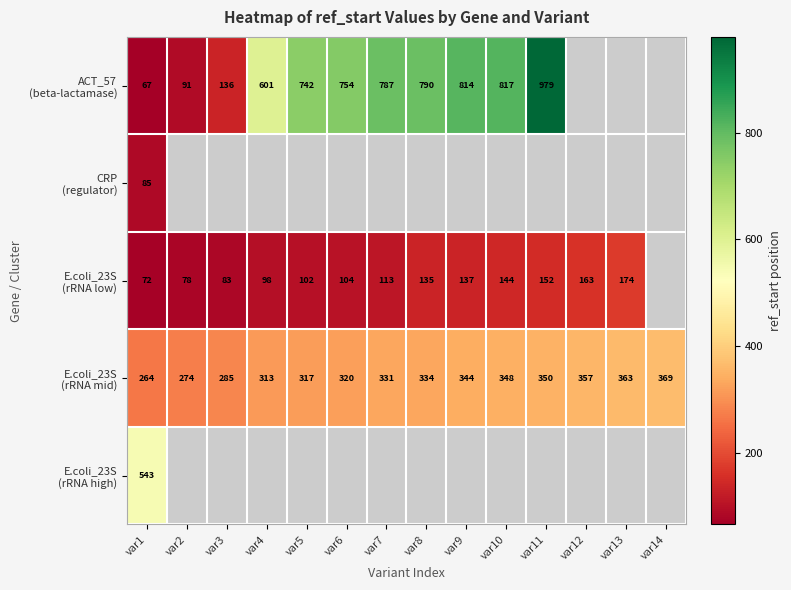

At which category is the sum across all series the highest?

var1